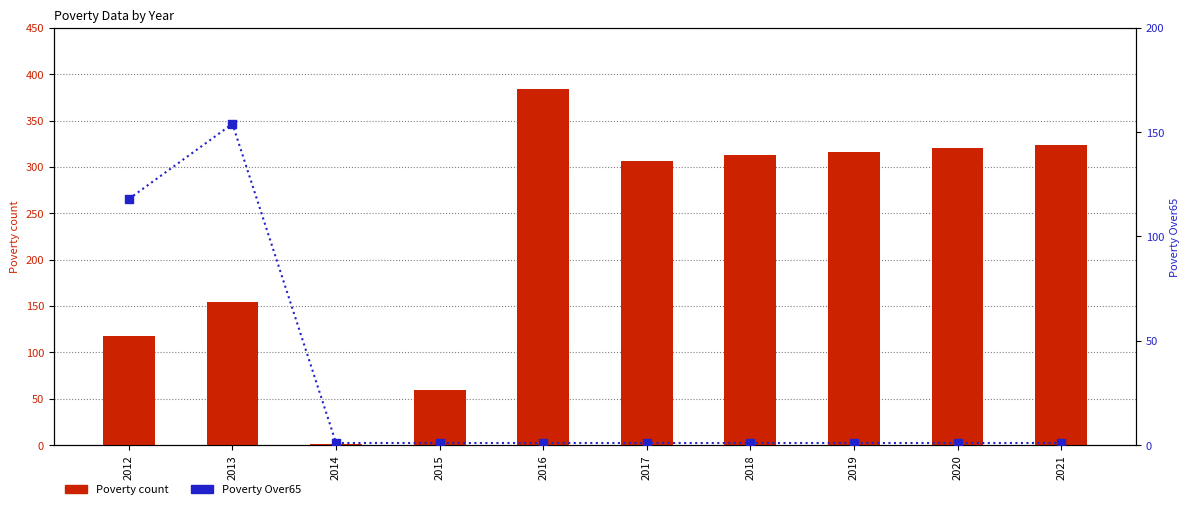

Which series has the largest total across all categories?

Poverty count